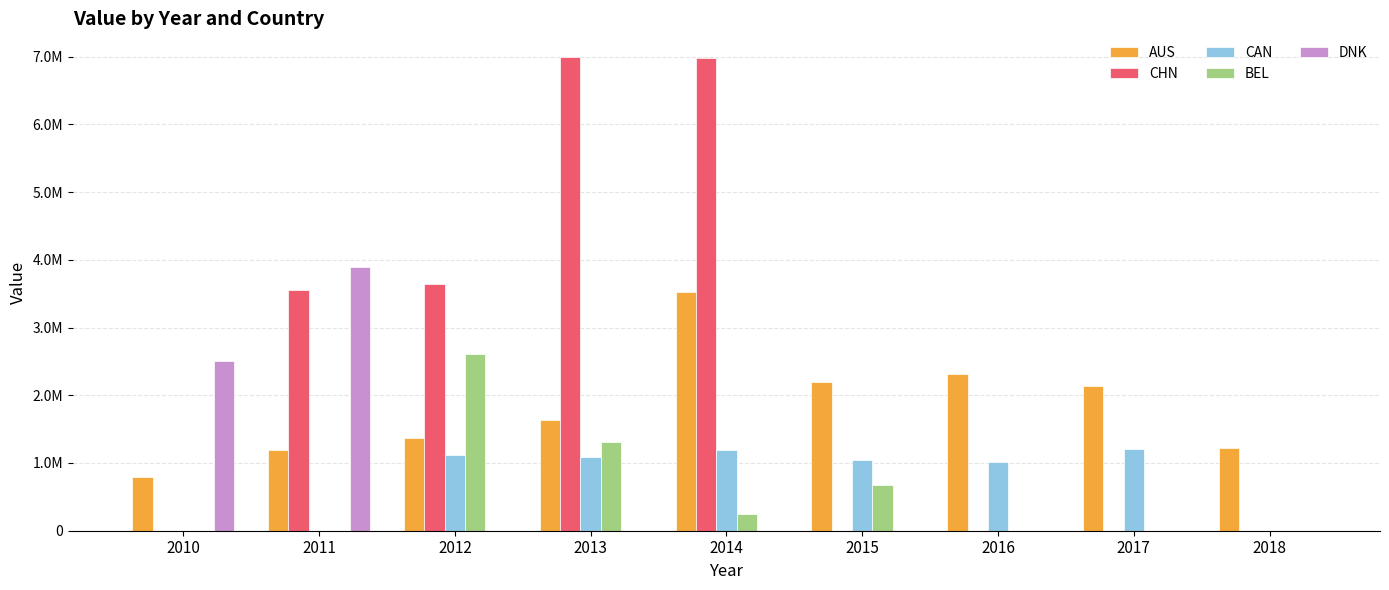

At which label is AUS closest to 2158798?

2017